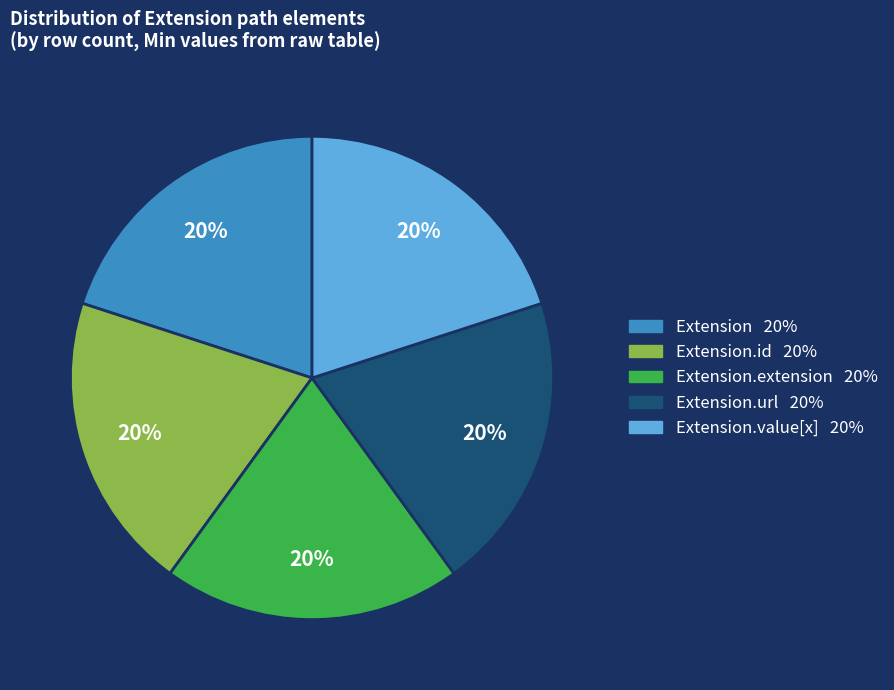

Count the number of slices in the pie.

5